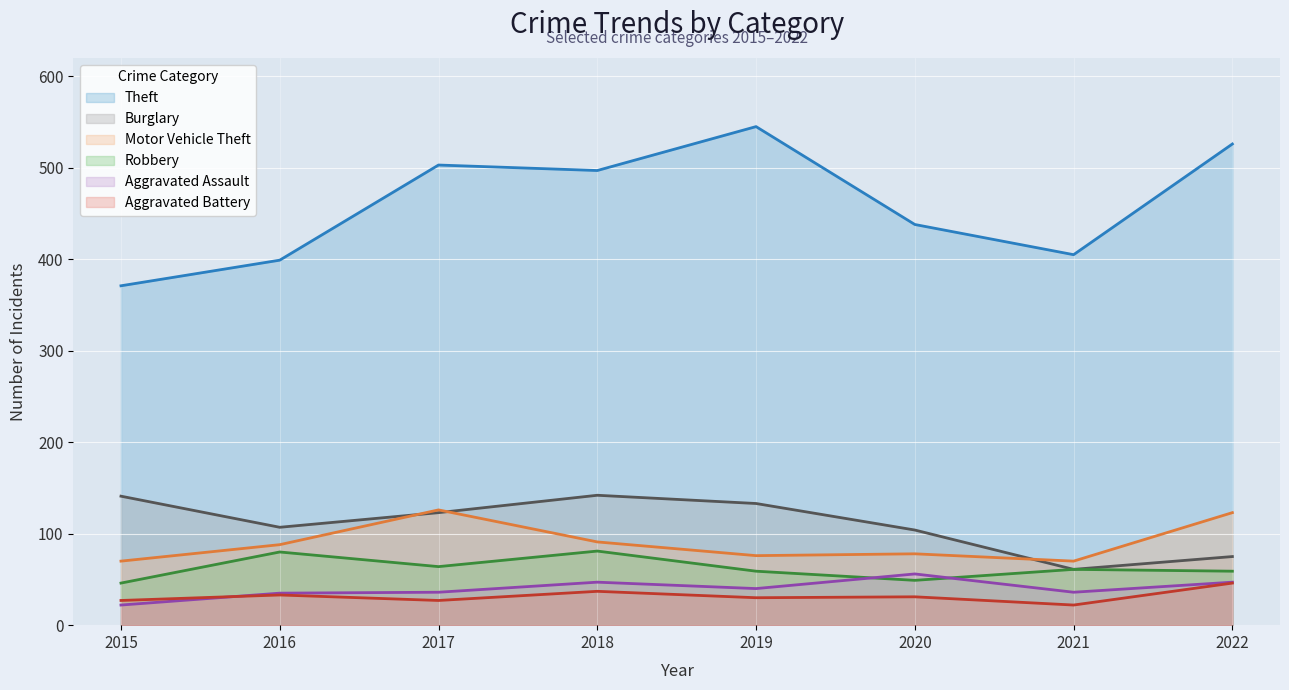

What are all the series names shown in the legend?

Theft, Burglary, Motor Vehicle Theft, Robbery, Aggravated Assault, Aggravated Battery